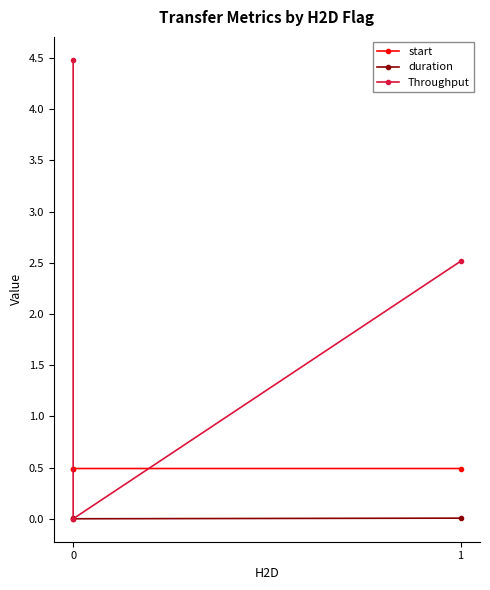

Reading left to right, extract all data points from this chart.

start: 0.5	0.5	0.5
duration: 0.0	0.0	0.0
Throughput: 4.5	0.0	2.5